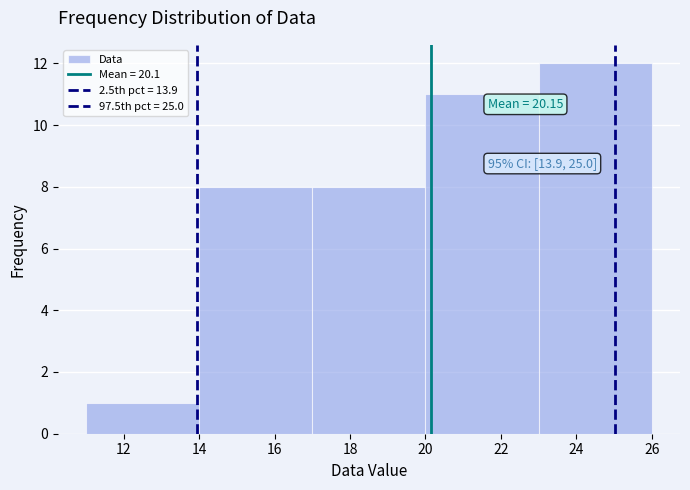

Which range on the x-axis has the tallest bar?

23 to 26